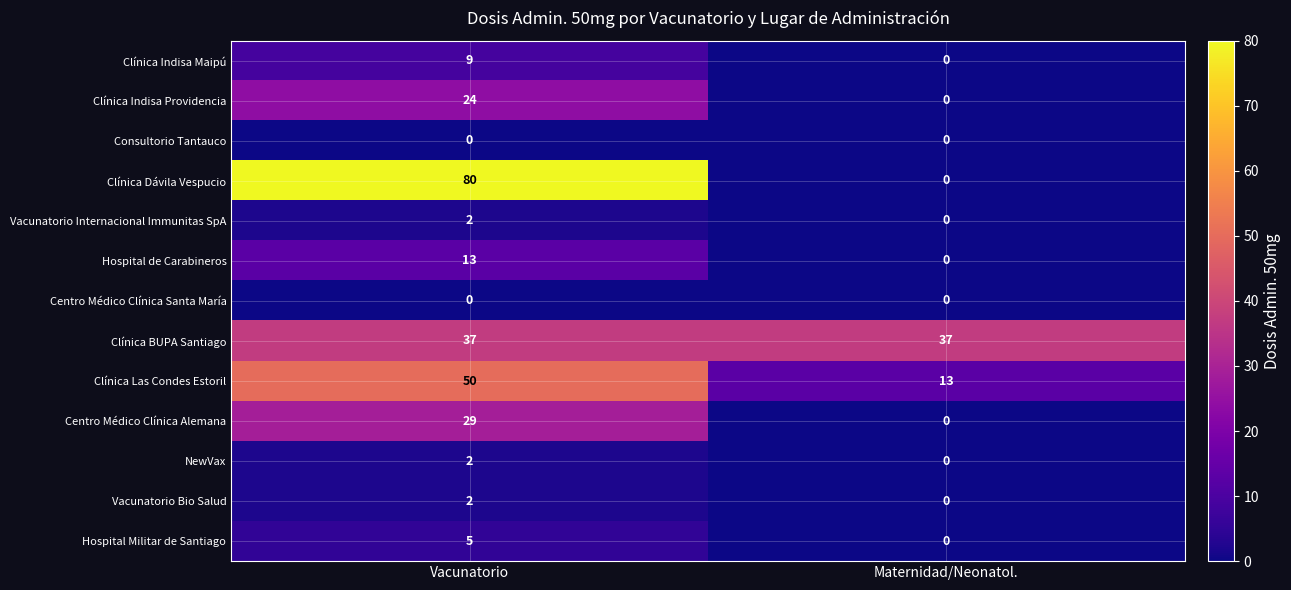

At how many categories does at least one series exceed 6?

2